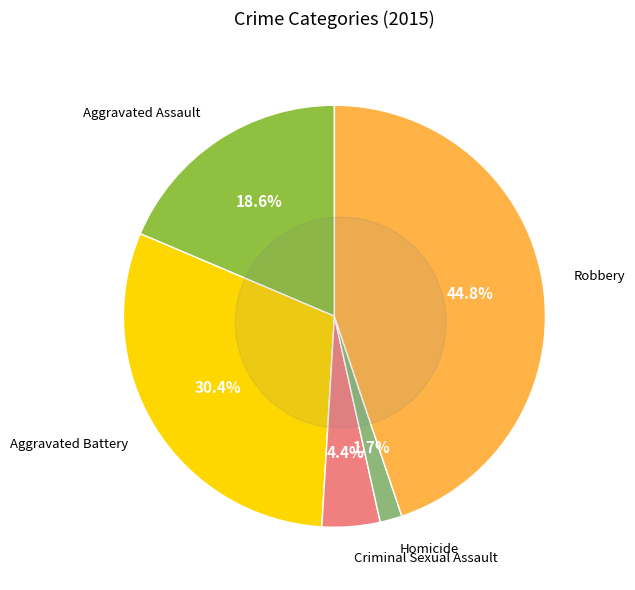

Which has a higher value, Homicide or Aggravated Battery?

Aggravated Battery